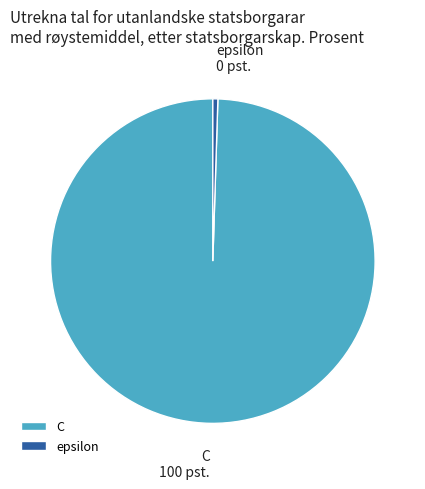

Which category has the biggest portion of the pie?

C